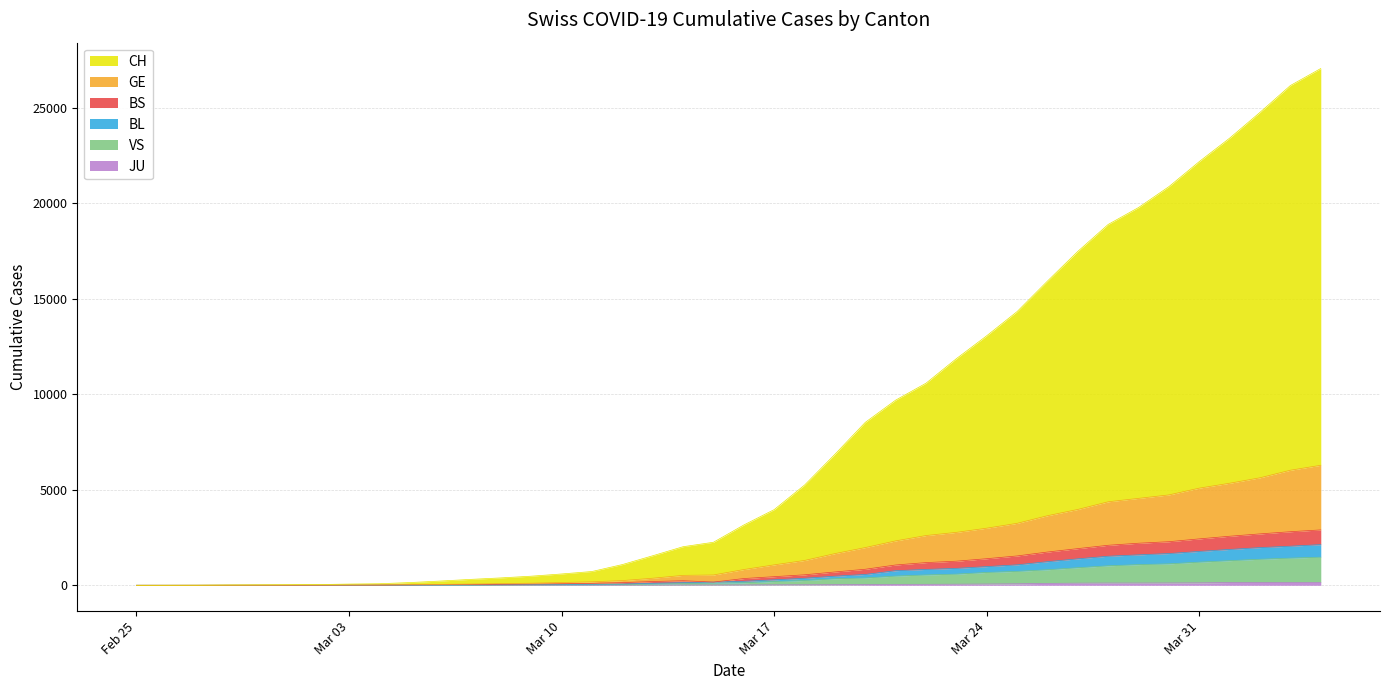

How many interior local peaks does the VS series have?

1